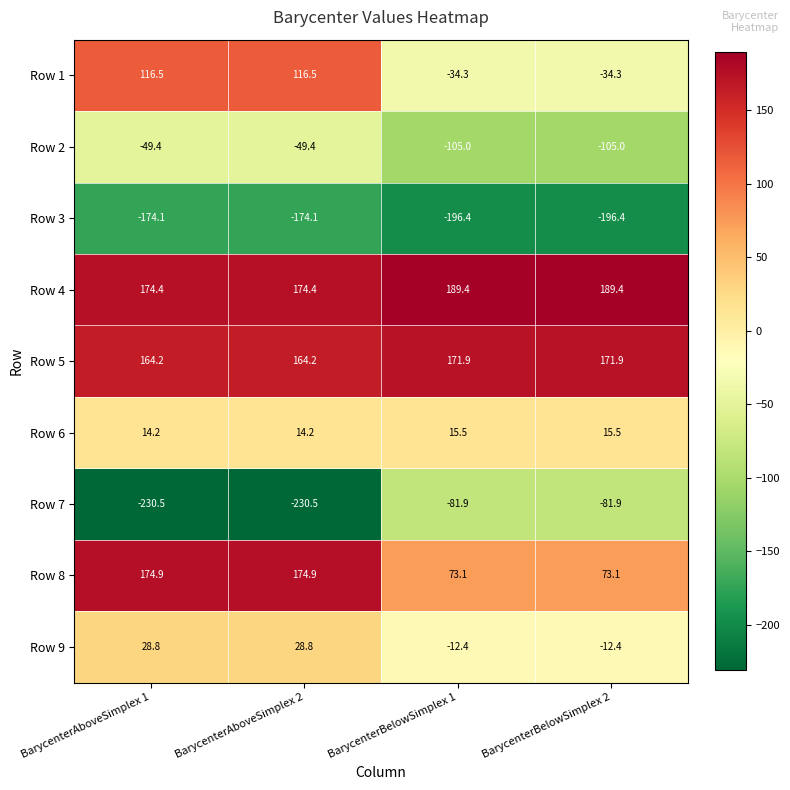

What is the difference between the Row 4 values at BarycenterBelowSimplex 2 and BarycenterAboveSimplex 1?

15.0